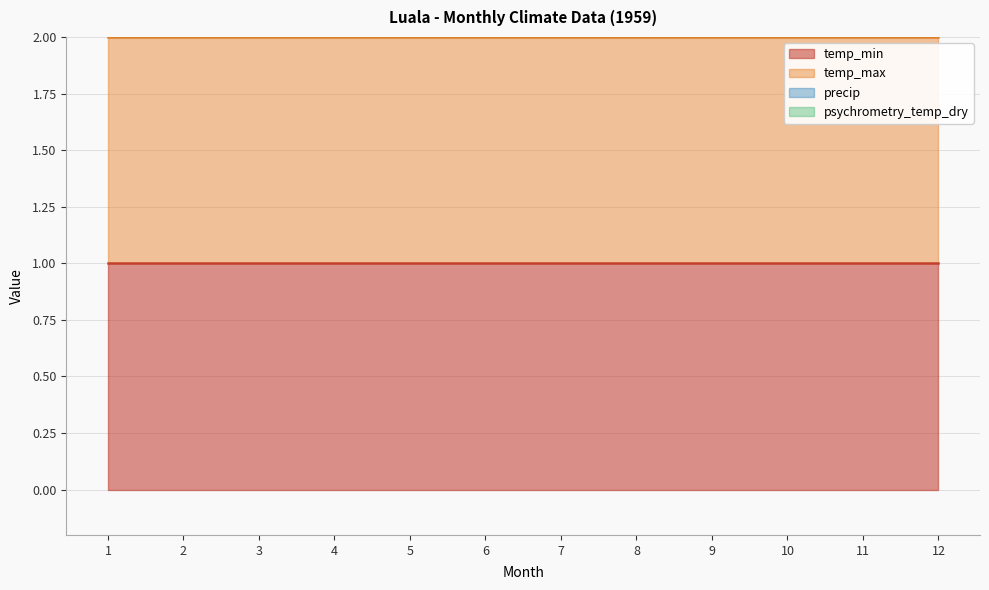

Between 5 and 7, which series saw the biggest shift?

temp_min